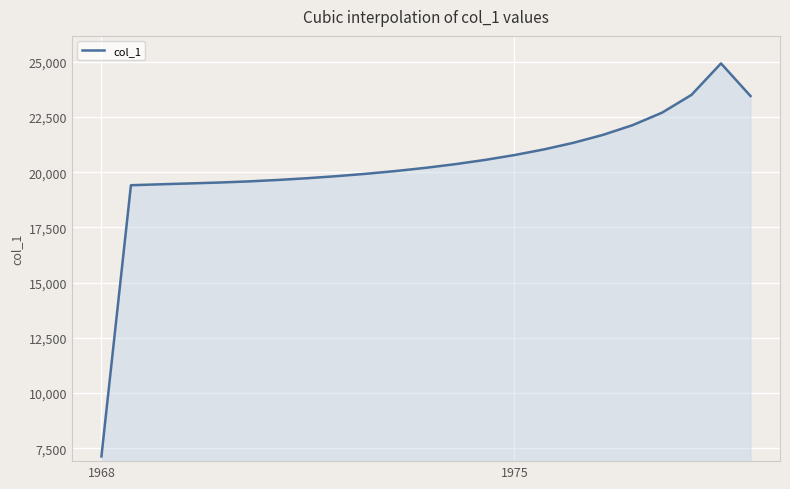

What is the difference between the maximum and minimum values?

17799.8